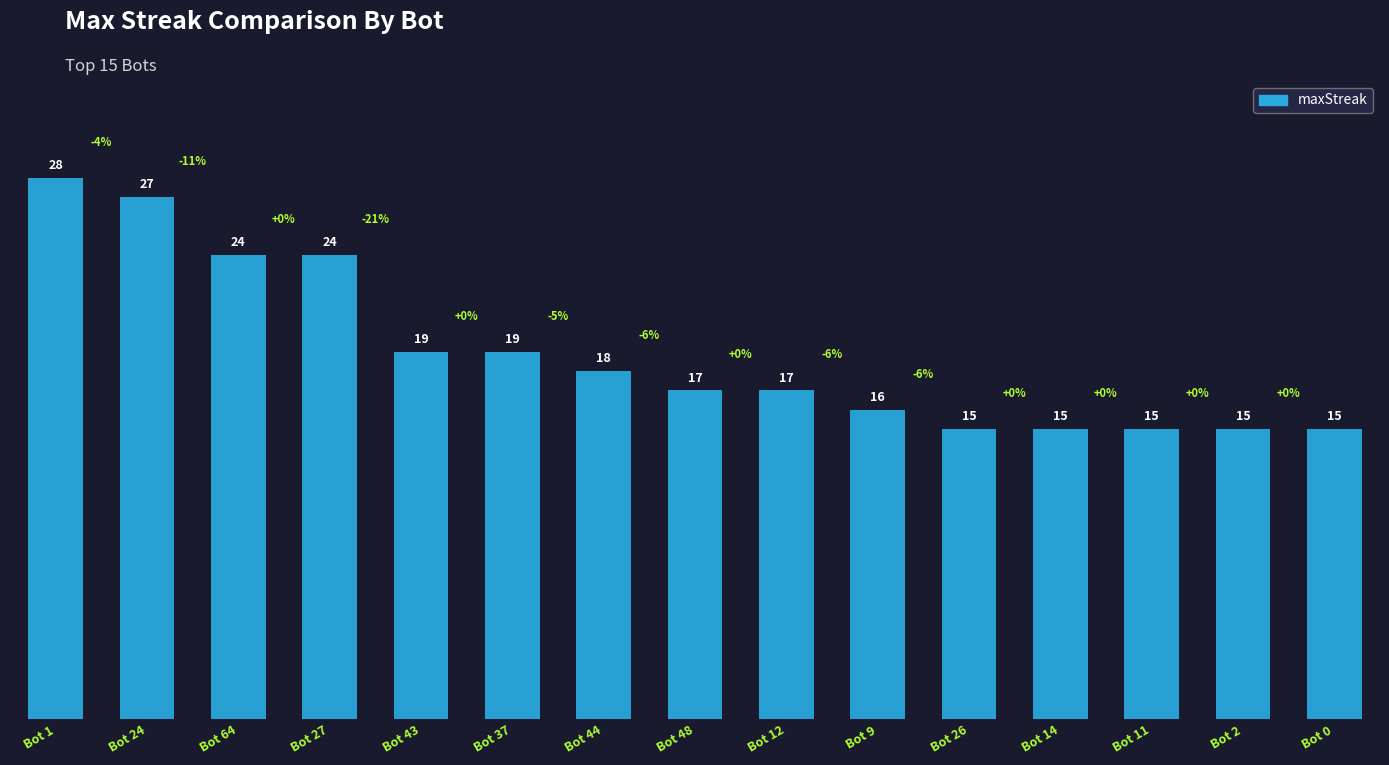

How many series are shown in this chart?

1